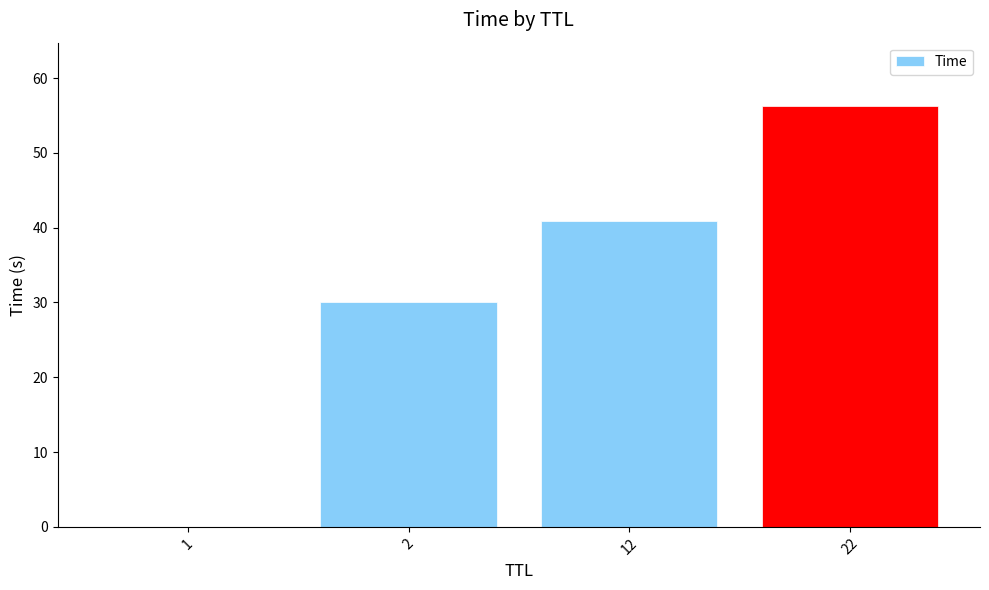

Is it true that the value at 22 is 27.4?

False